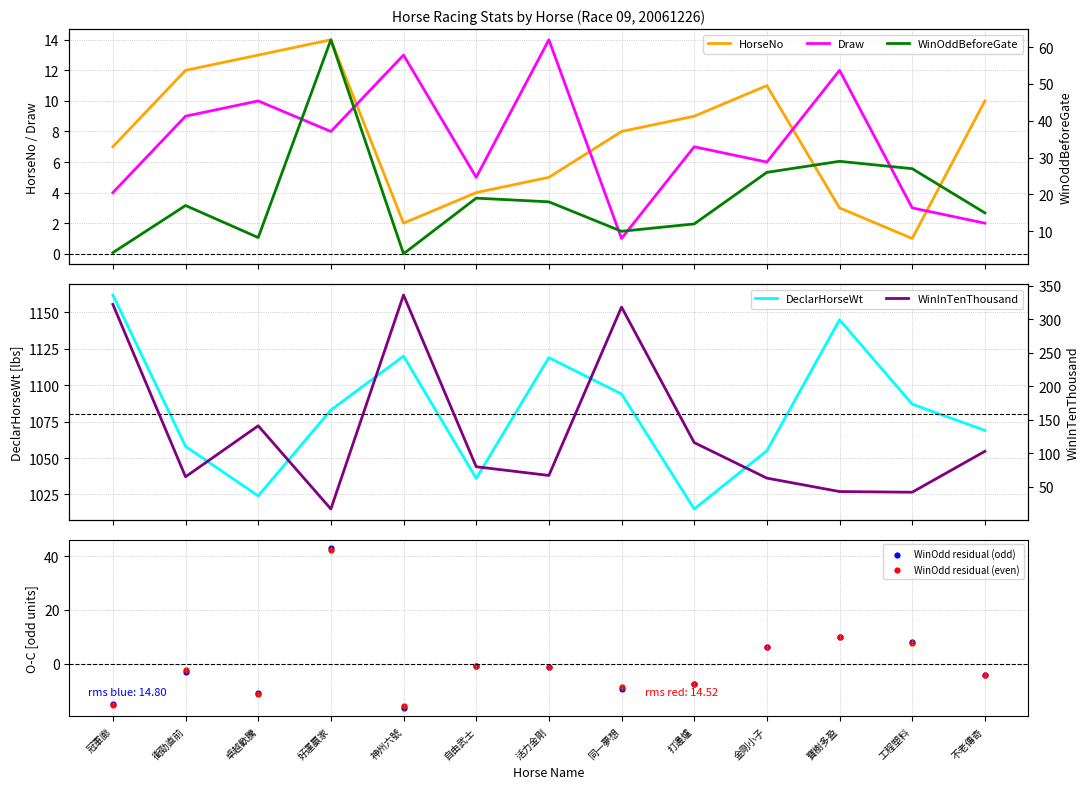

Which series has the largest total across all categories?

DeclarHorseWt